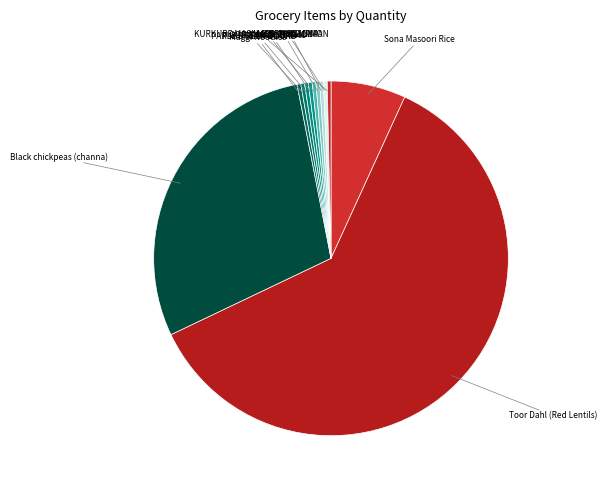

How many slices are in this pie chart?

12